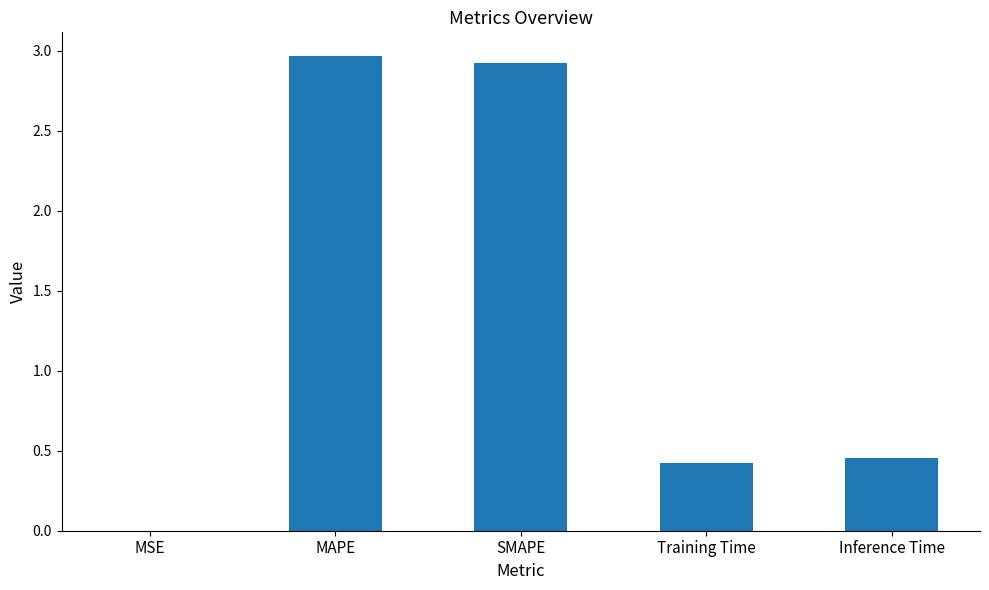

At which label is the value closest to 1?

Inference Time